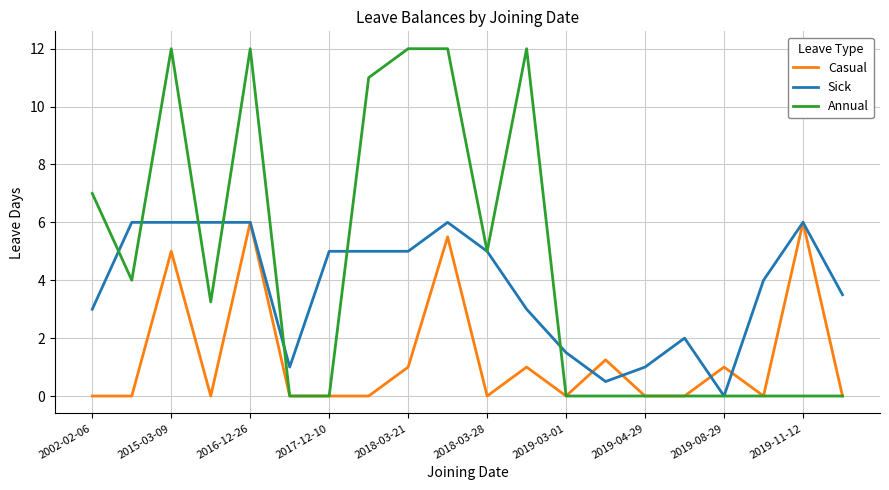

Which series has the widest spread of values?

Annual